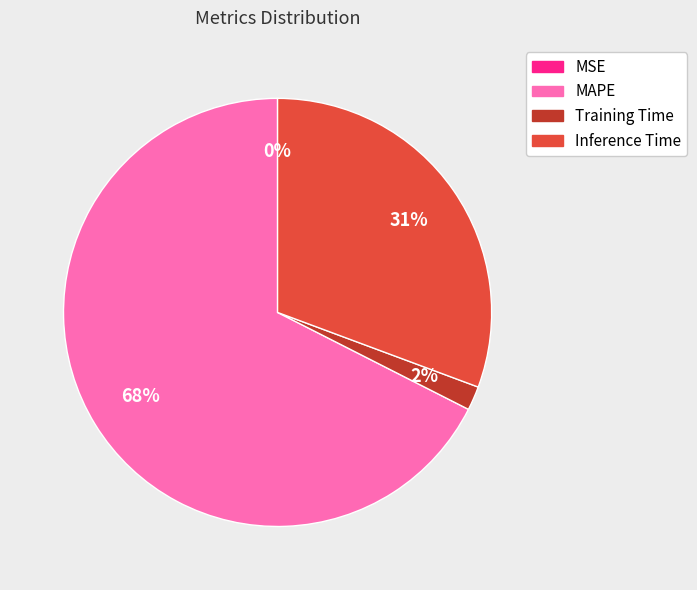

Do MAPE and Training Time together represent more than half of the pie?

Yes